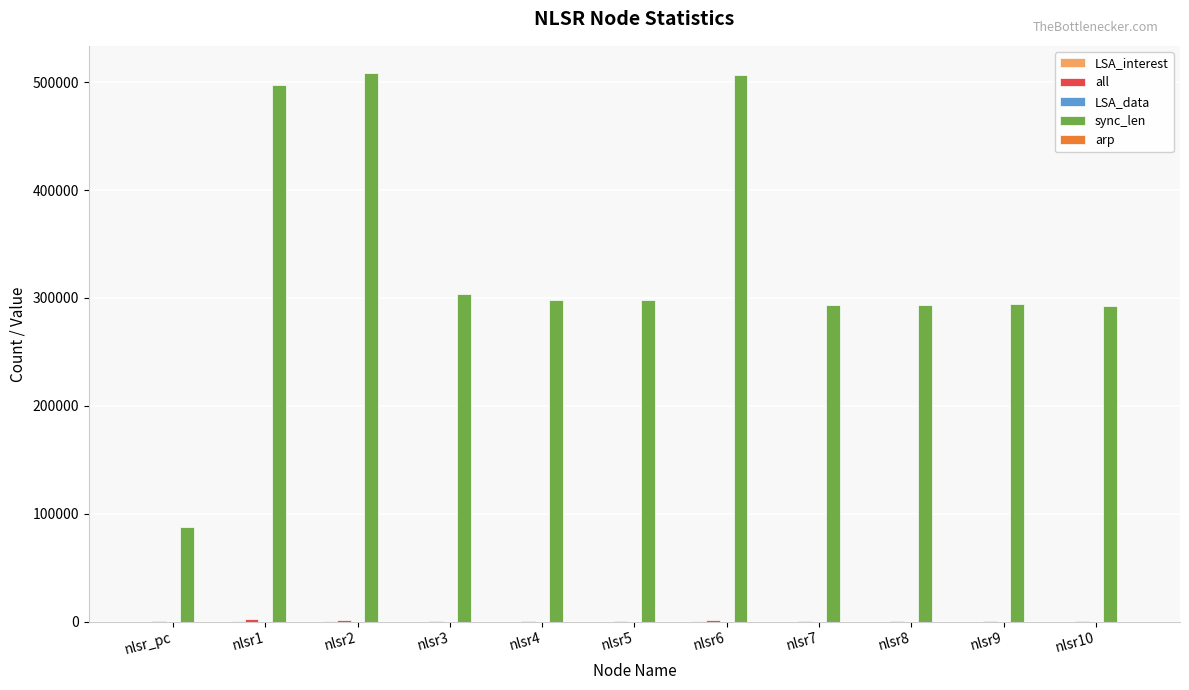

Which series changed the most between nlsr1 and nlsr8?

sync_len